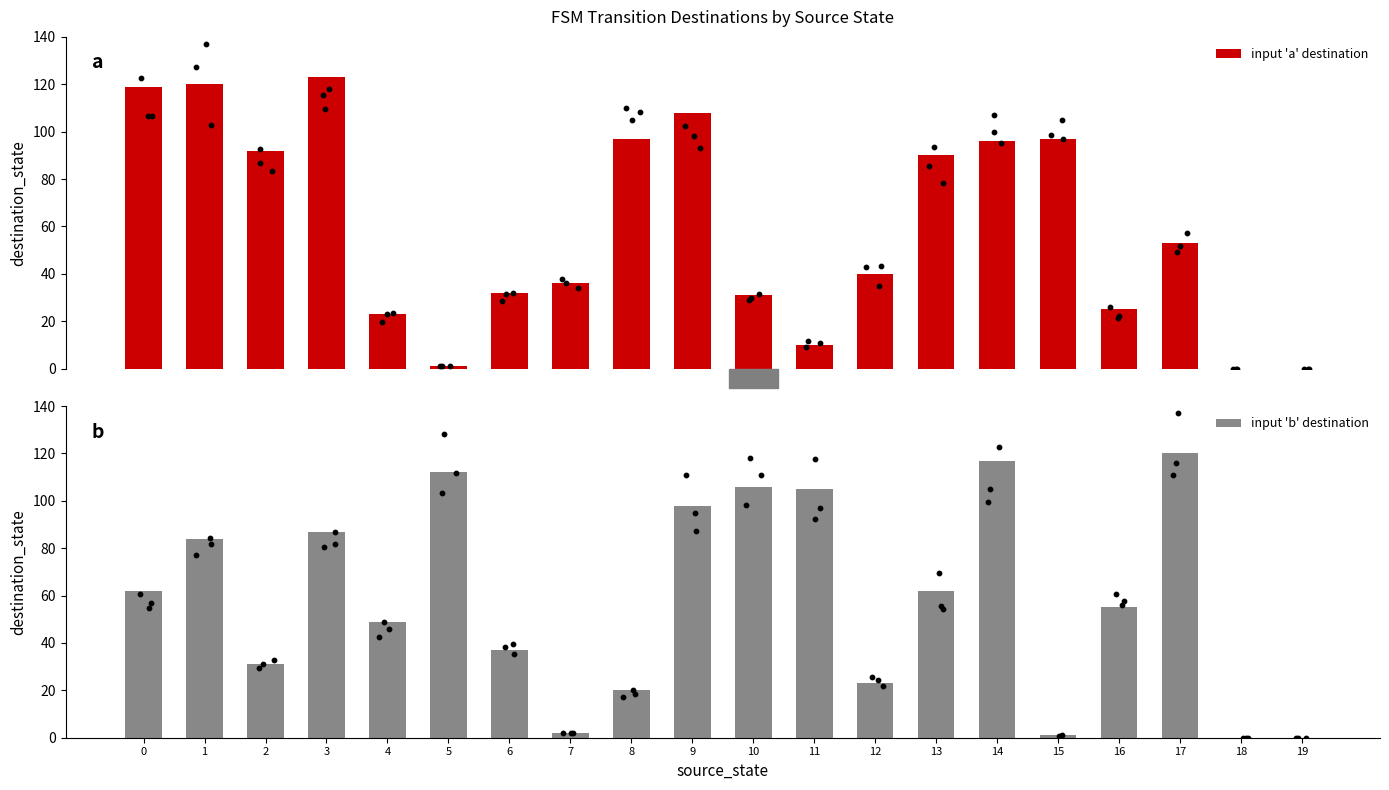

Which series has the largest total across all categories?

input 'a' destination